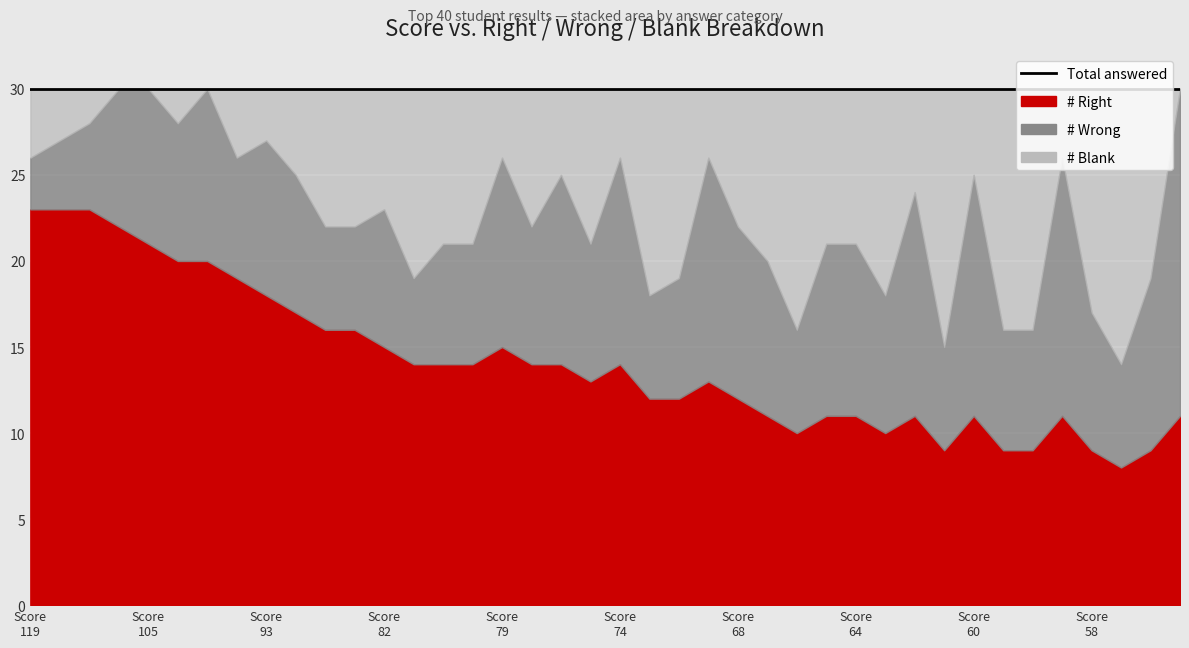

The # Blank series shows 15 at 32nd. True or false?

True